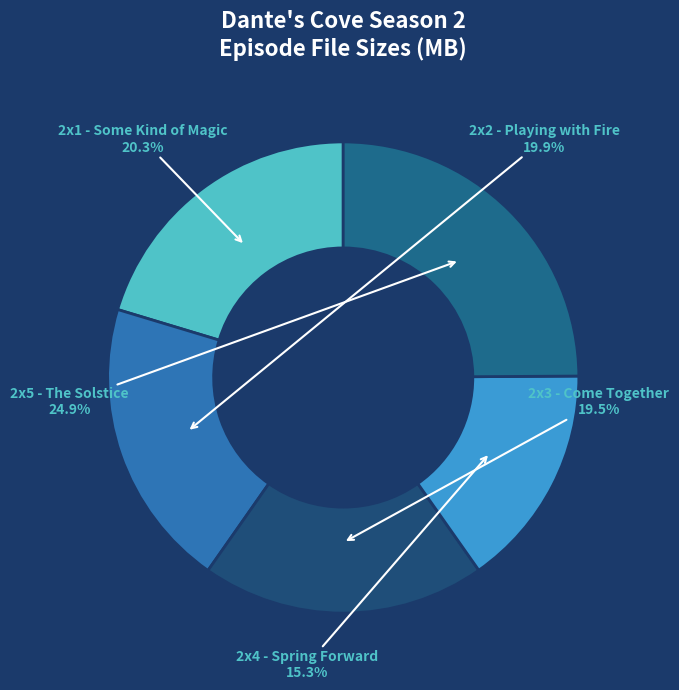

Count the number of slices in the pie.

5